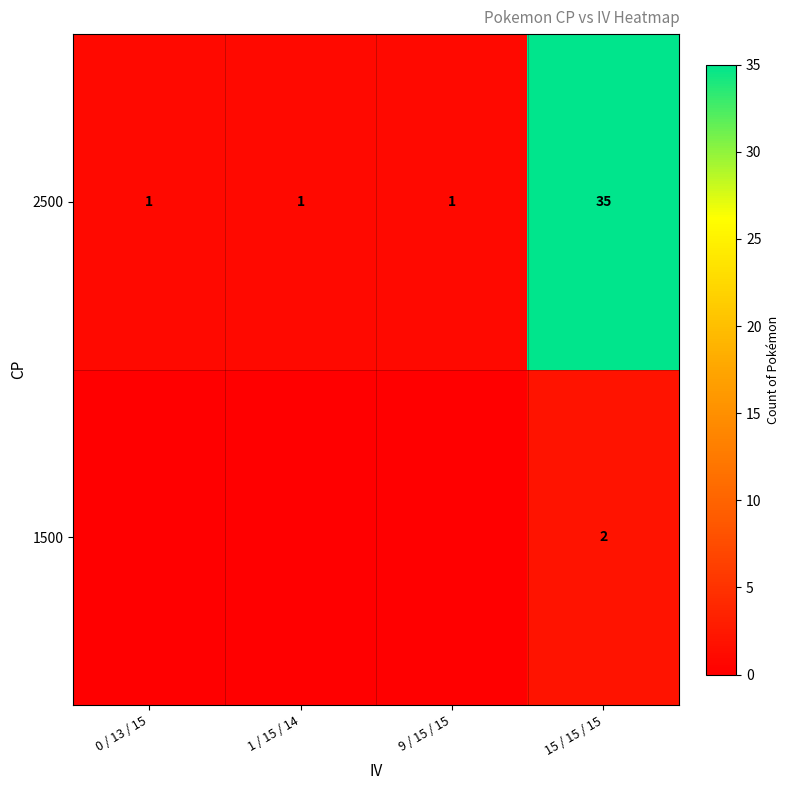

Is it true that 2500 equals 2 at 9 / 15 / 15?

False